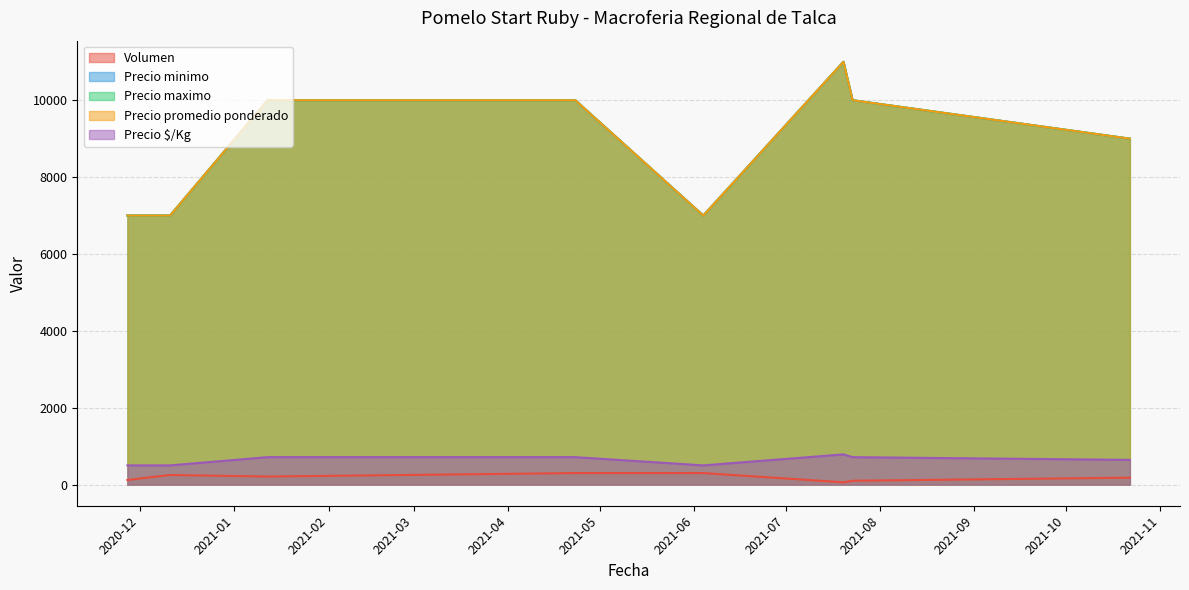

What is the label of the 4th point from the left?

2021-04-23